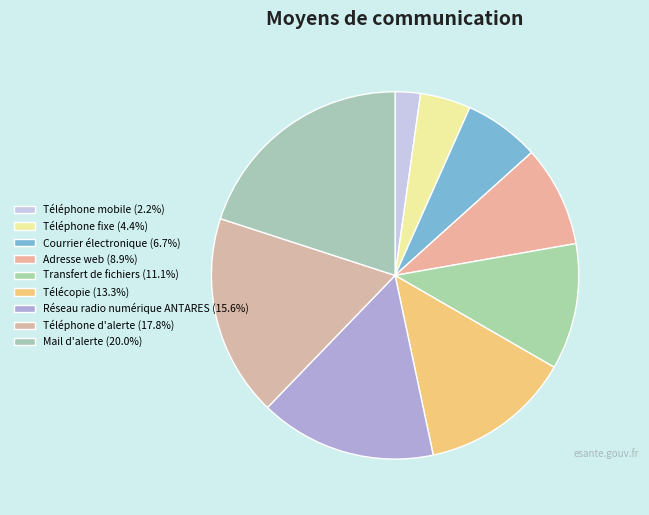

To the nearest percent, what is the difference between the Téléphone mobile and Adresse web slice percentages?

7%